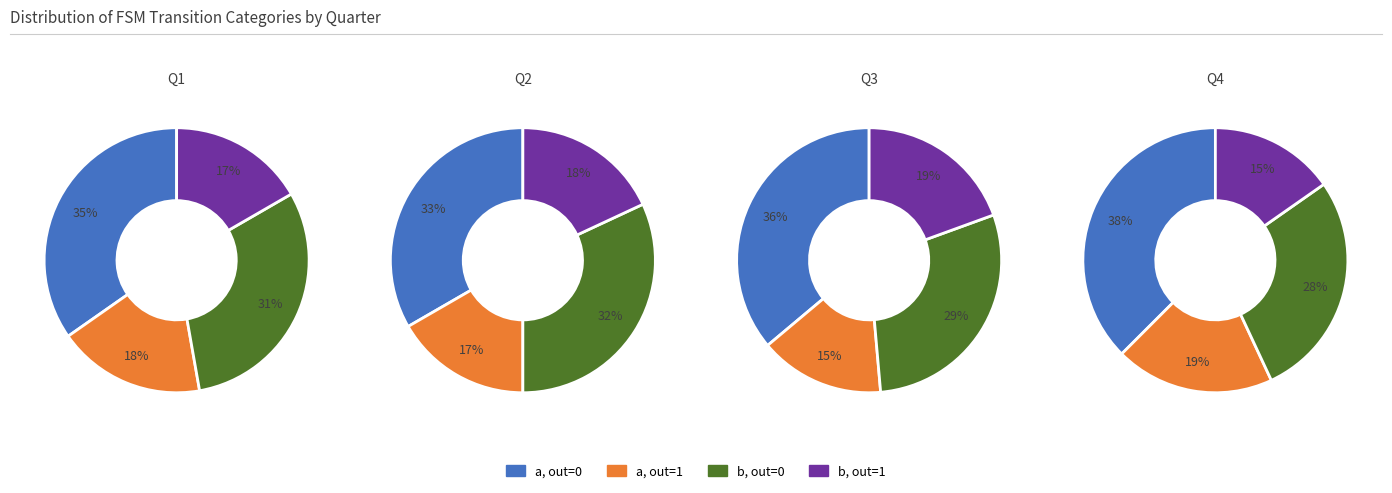

At 0, list the series in order from largest to smallest.

a/0, b/0, a/1, b/1